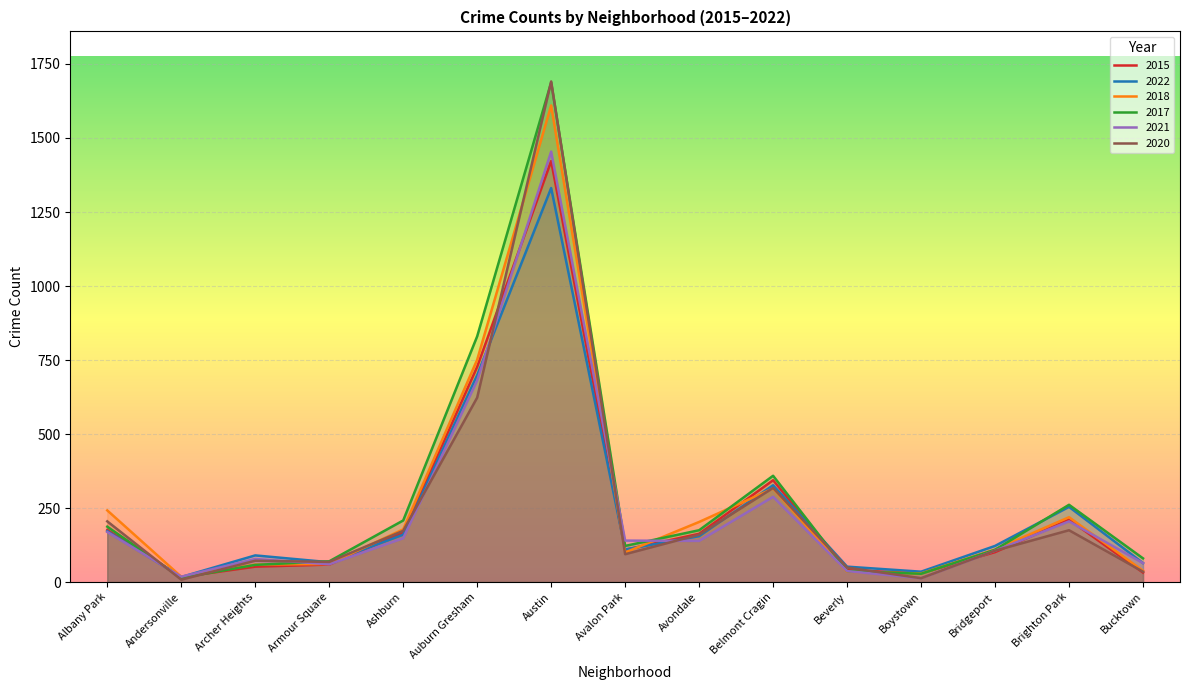

Rank the series at Andersonville from lowest to highest value.

2020, 2017, 2015, 2022, 2018, 2021